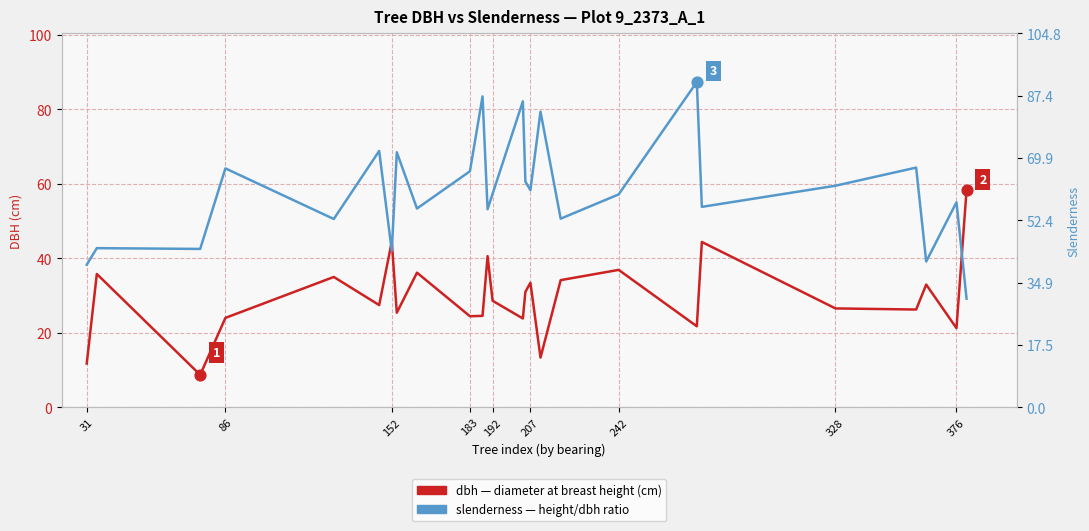

Which series has the largest total across all categories?

slenderness